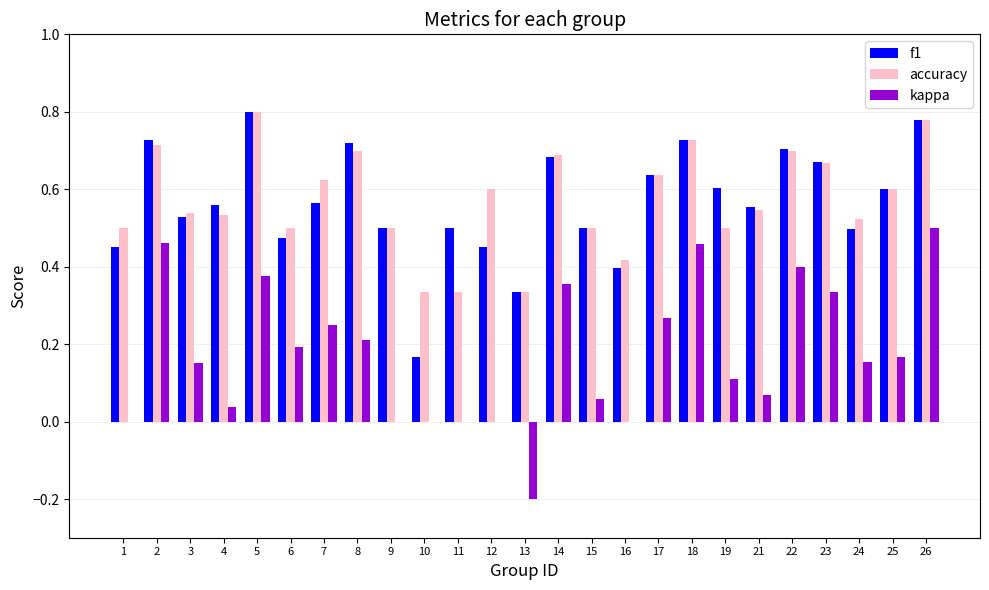

Between 7 and 12, which series saw the biggest shift?

kappa